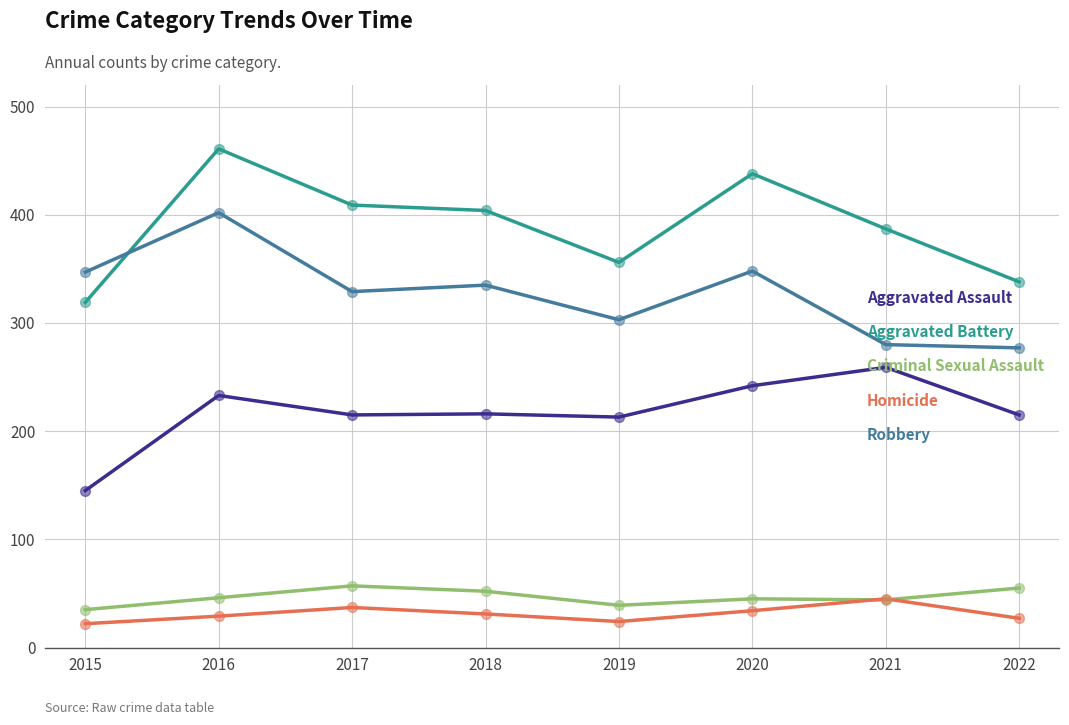

What are all the series names shown in the legend?

Aggravated Assault, Aggravated Battery, Criminal Sexual Assault, Homicide, Robbery